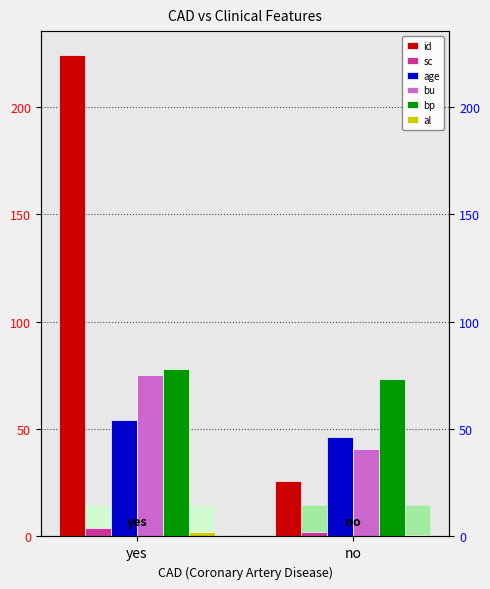

Which category has the highest value across all series?

yes